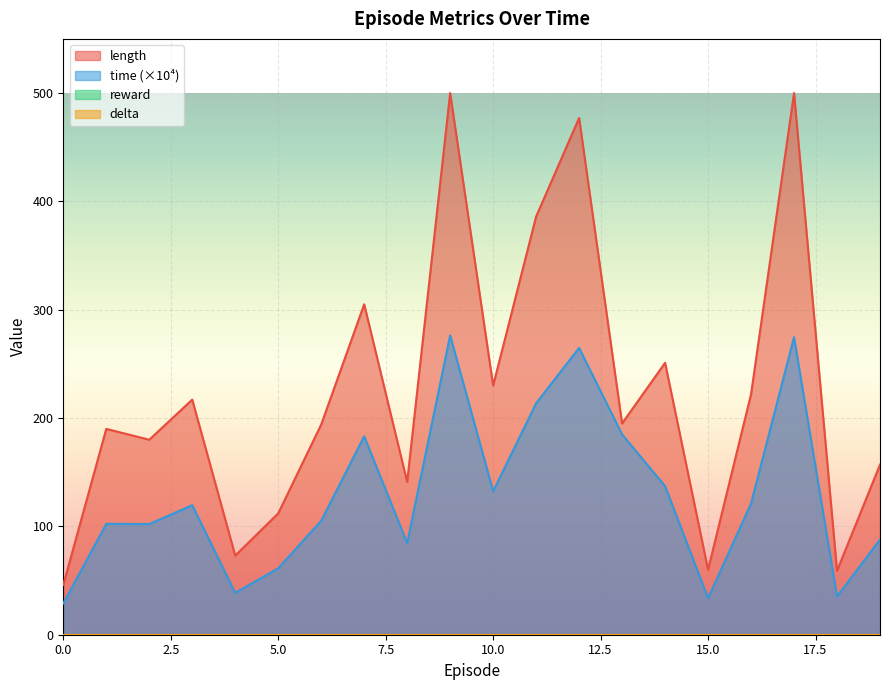

What is the difference between the maximum and second lowest values in the length series?

441.0